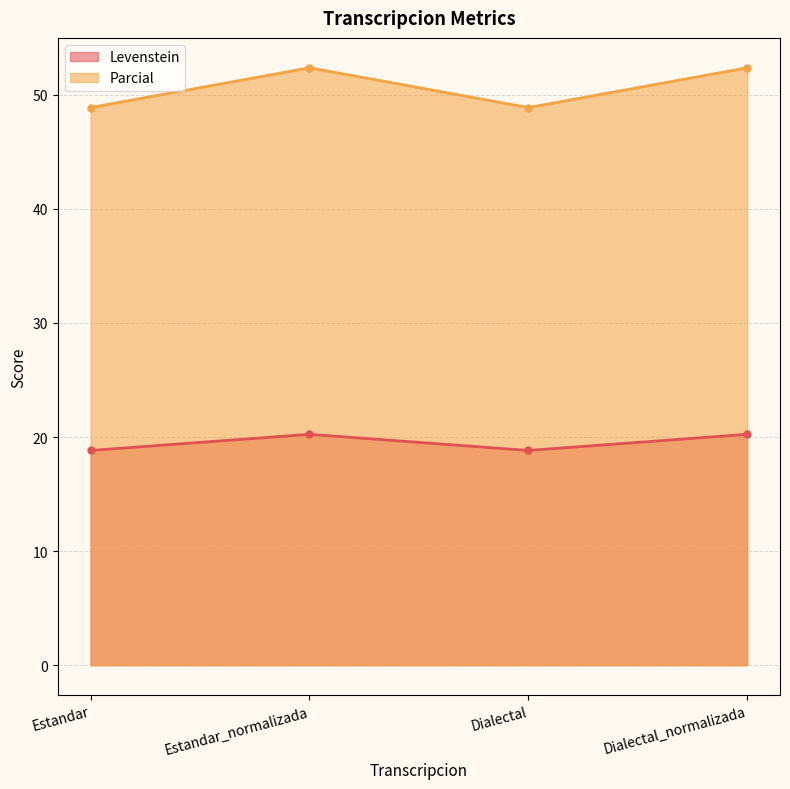

At which category is the sum across all series the highest?

Estandar_normalizada